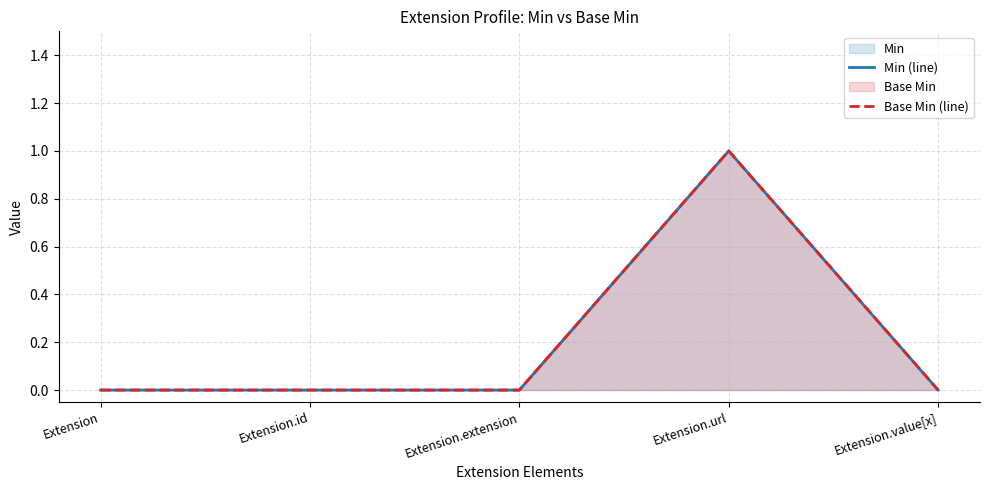

True or false: Min (line) and Base Min (line) cross at least once.

False